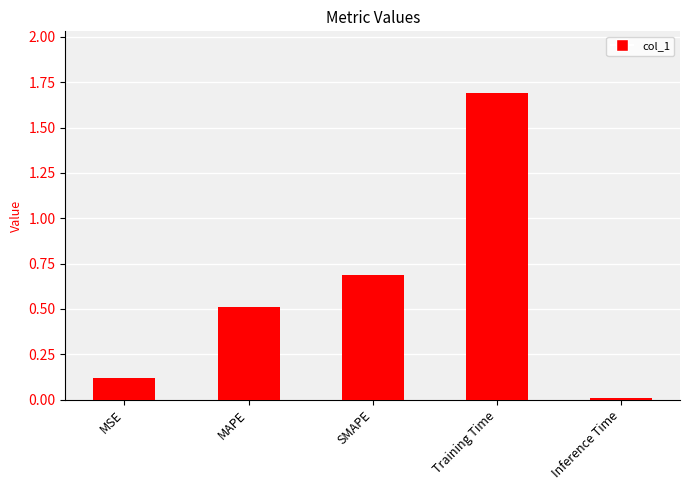

True or false: the data shows 0.3 at MAPE.

False